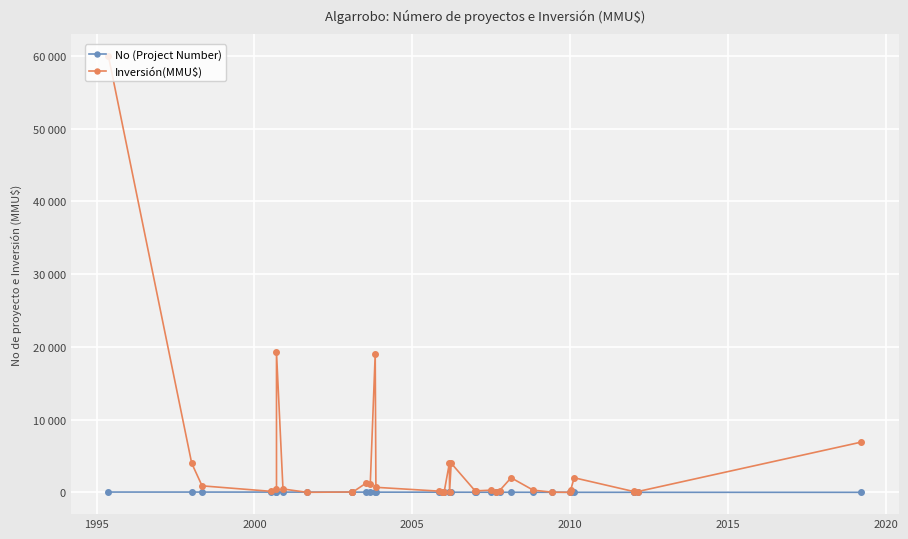

Rank the series by their maximum value, from highest to lowest.

Inversión(MMU$), No (Project Number)